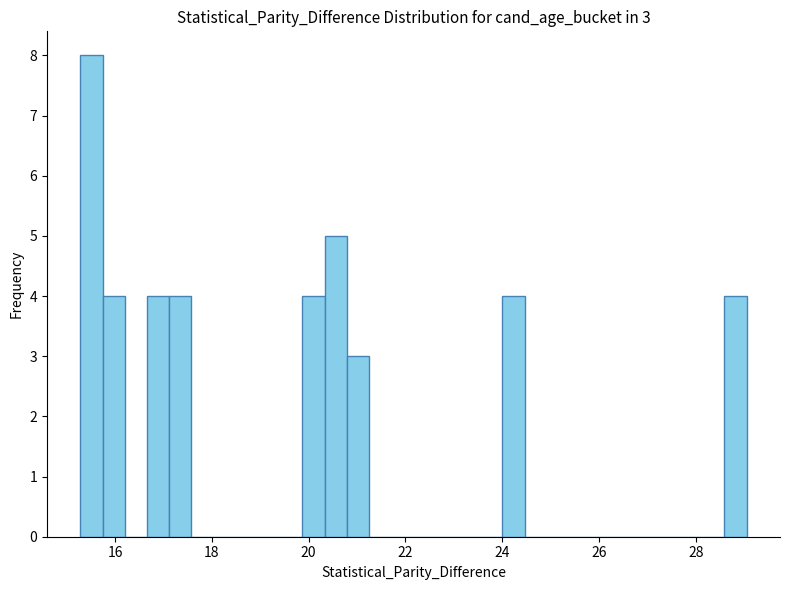

Around what value on the x-axis is the tallest bar? Give the approximate position of its centre, as read against the axis.

15.6